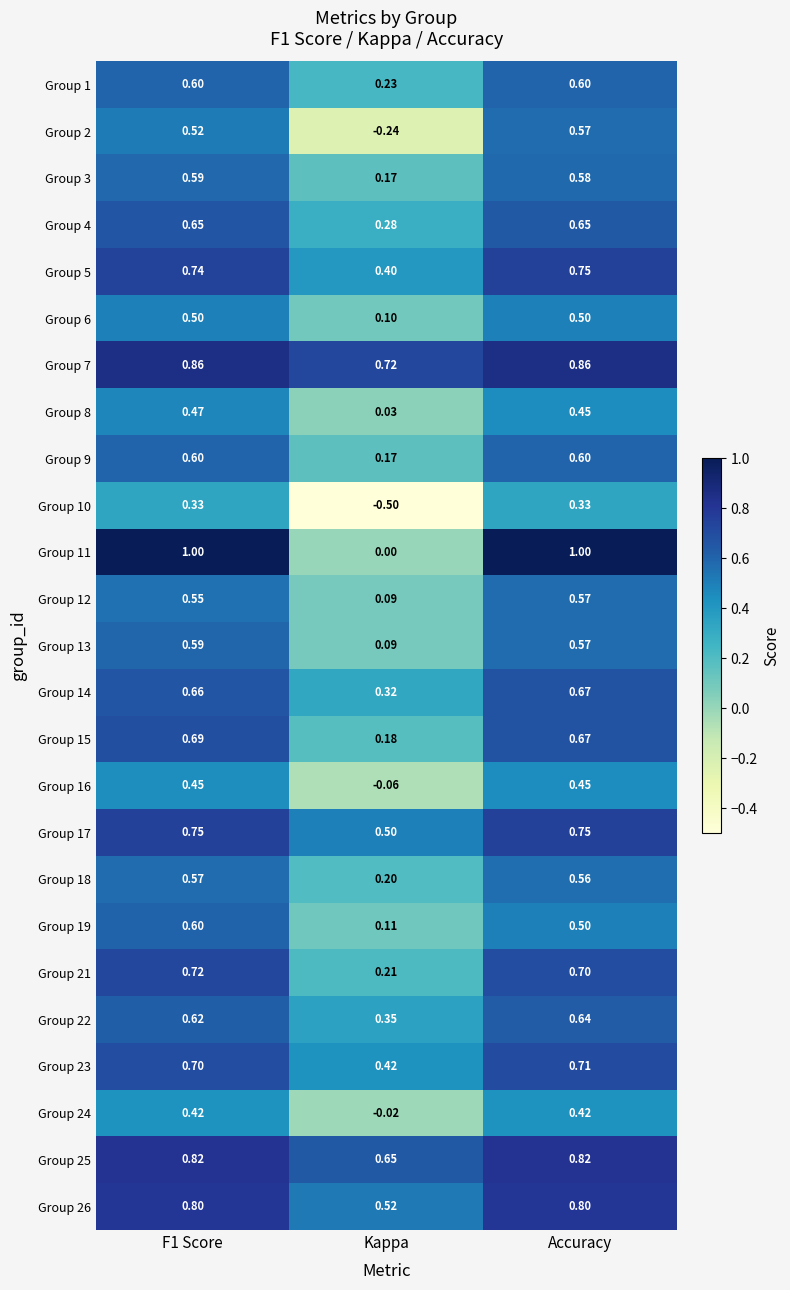

What is the difference between the highest and lowest values at Accuracy?

0.7